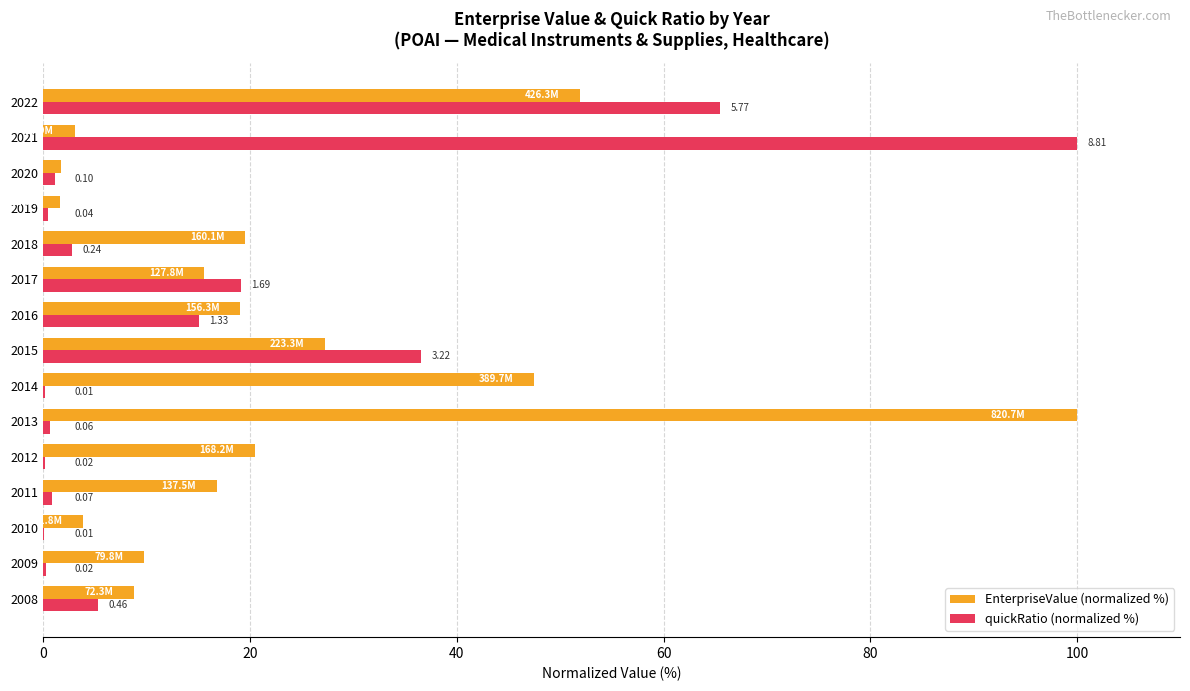

What are all the series names shown in the legend?

EnterpriseValue (normalized %), quickRatio (normalized %)